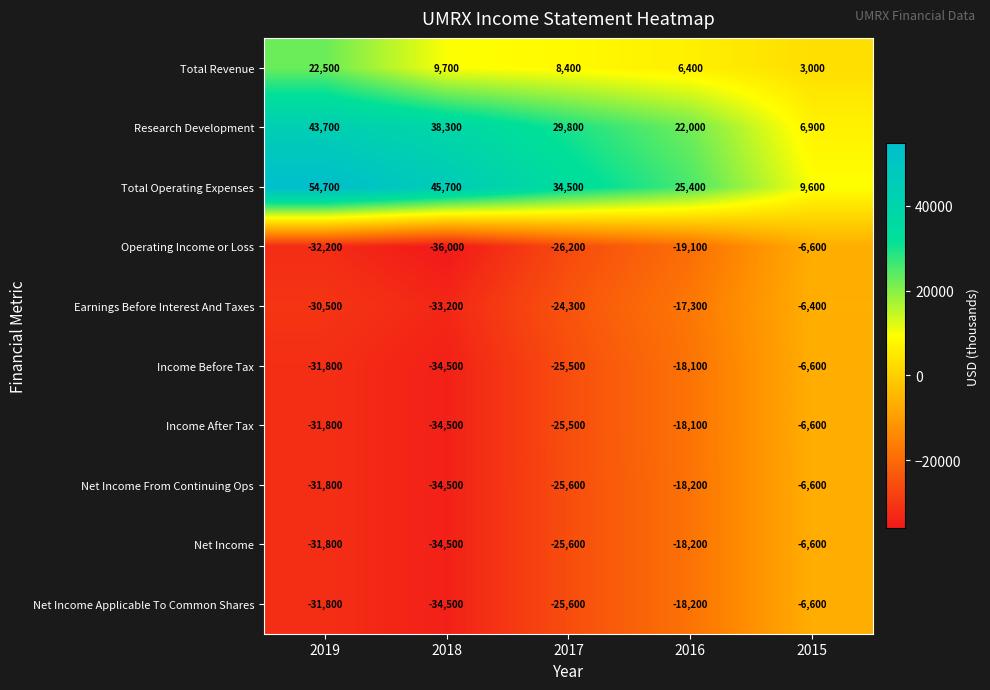

Count the Operating Income or Loss values in the range -32200 to -19100.

3